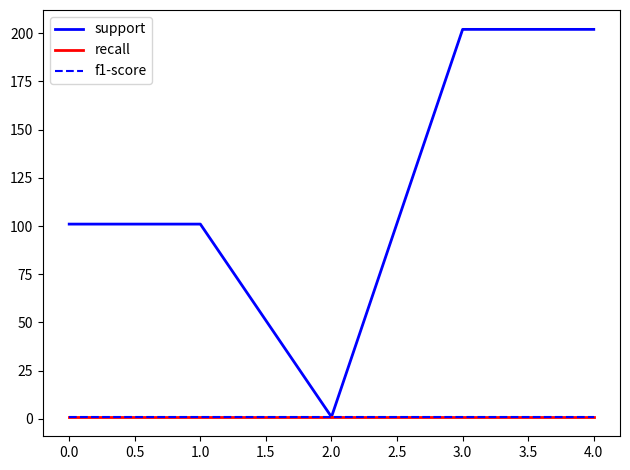

Does the chart have visible grid lines?

No